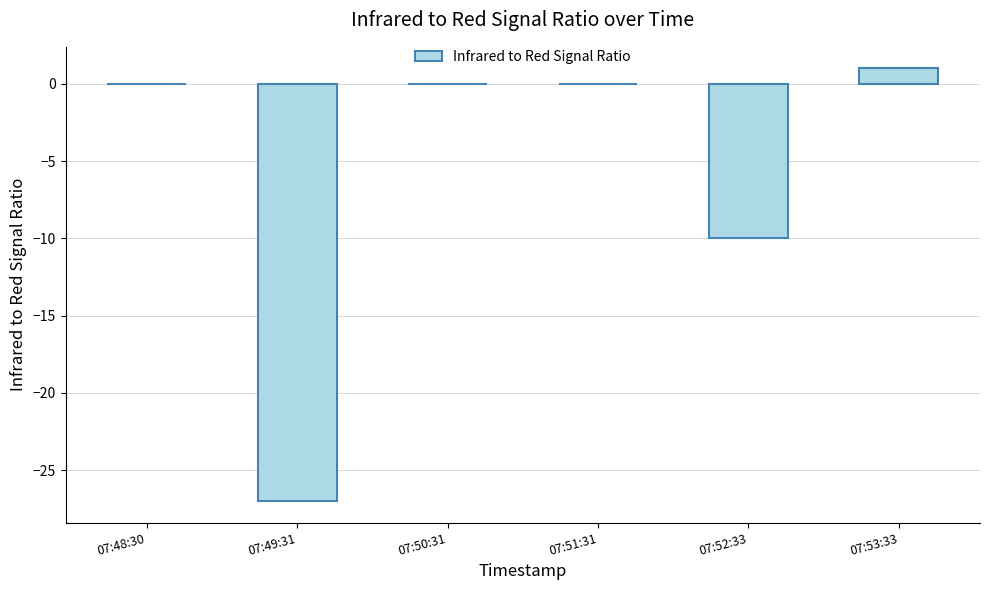

Between 07:48:30 and 07:53:33, which is larger?

07:53:33